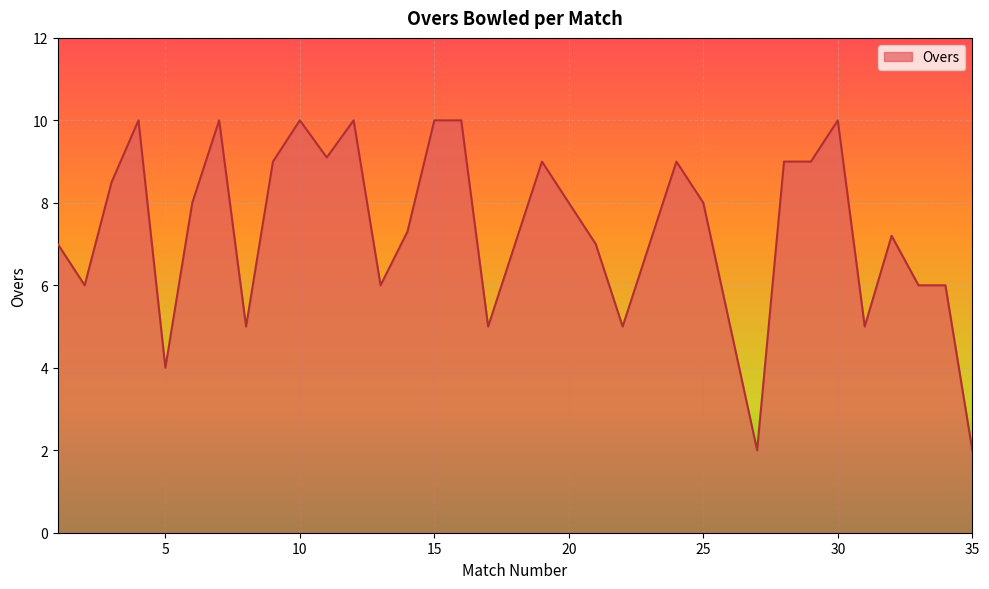

Reading left to right, extract all data points from this chart.

7.0	6.0	8.5	10.0	4.0	8.0	10.0	5.0	9.0	10.0	9.1	10.0	6.0	7.3	10.0	10.0	5.0	7.0	9.0	8.0	7.0	5.0	7.0	9.0	8.0	5.0	2.0	9.0	9.0	10.0	5.0	7.2	6.0	6.0	2.0